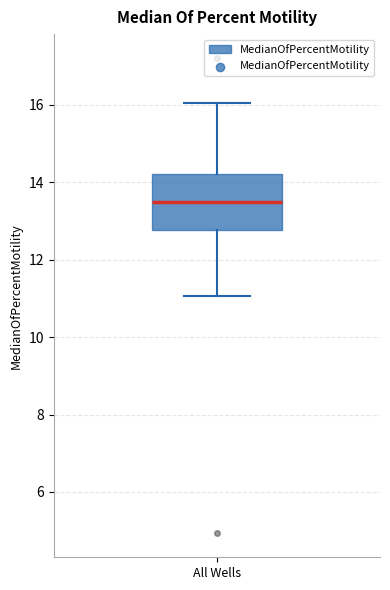

Read this box plot against the y-axis: the position of the median line, the range covered by the box, and the ends of both whiskers. The values are not printed on the chart, so give them approximately, as read against the axis.

median 13.4, box 12.8 to 14.2, whiskers 11.0 to 16.0